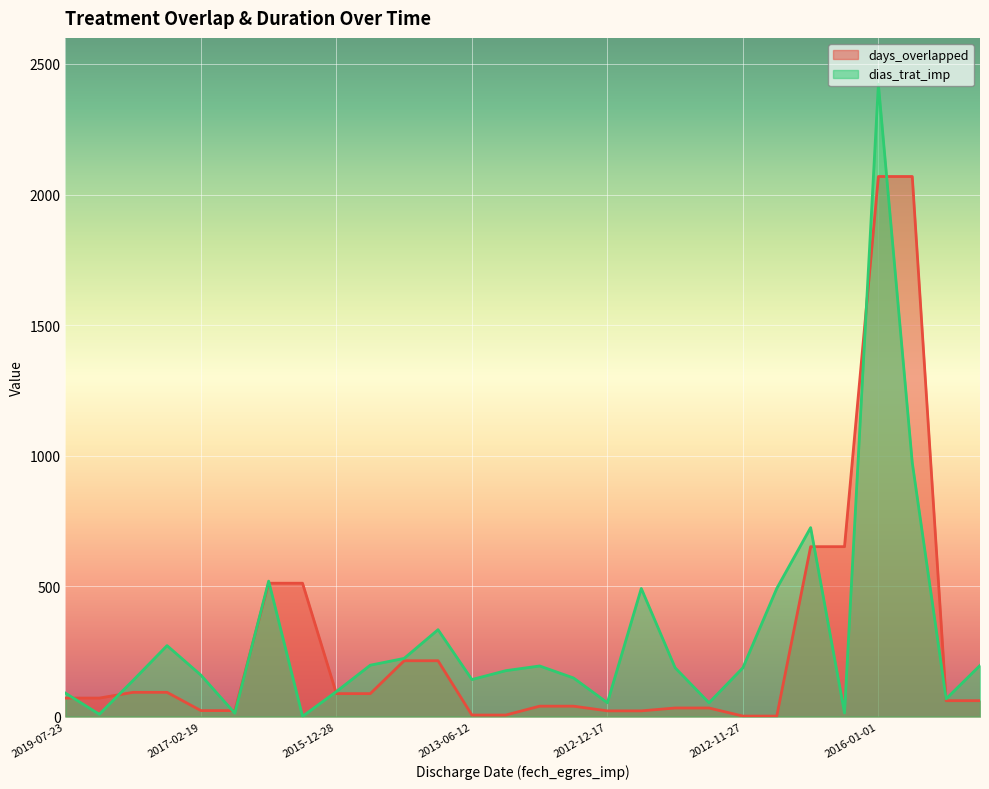

Reading left to right, what are all the values shown in this chart?

days_overlapped: 71	71	93	93	23	23	511	511	88	88	214	214	6	6	40	40	22	22	33	33	2	2	651	651	2069	2069	61	61
dias_trat_imp: 90	9	139	272	159	13	519	1	96	197	223	333	142	176	194	148	53	491	187	53	187	491	724	14	2422	973	68	196